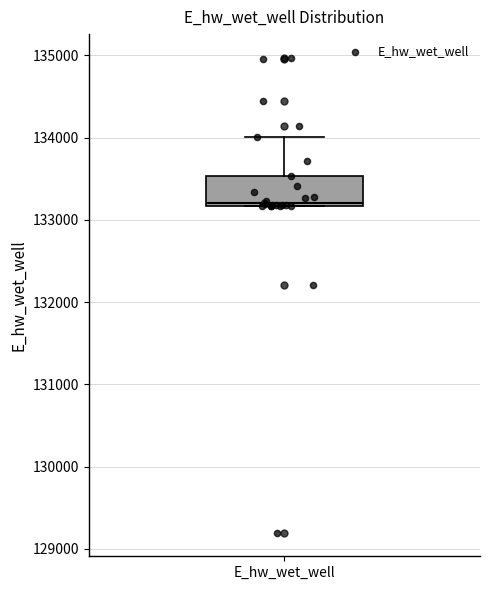

Where does the upper whisker of the box for E_hw_wet_well end on the y-axis? The values are not printed on the chart, so give them approximately, as read against the axis.

134000